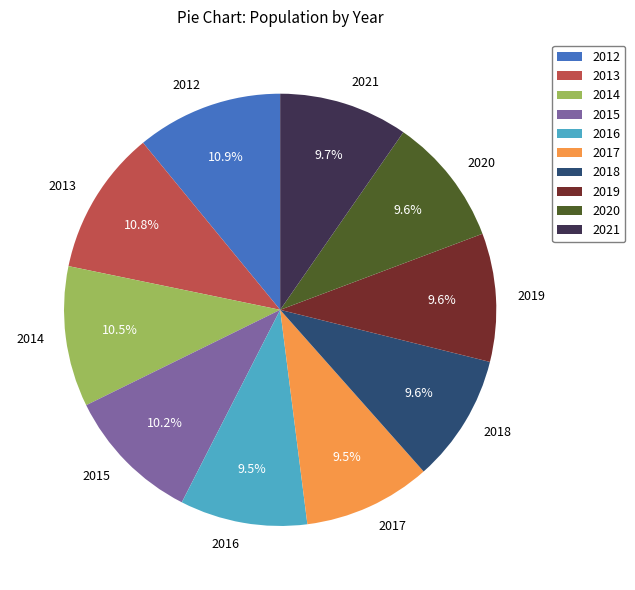

What is the total percentage of 2015 and 2012?

21.1%